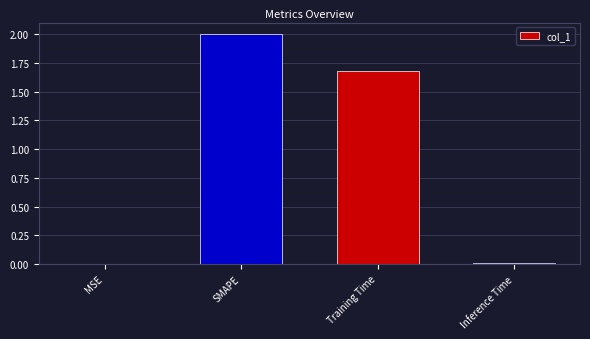

What is the maximum value shown in the chart?

2.0